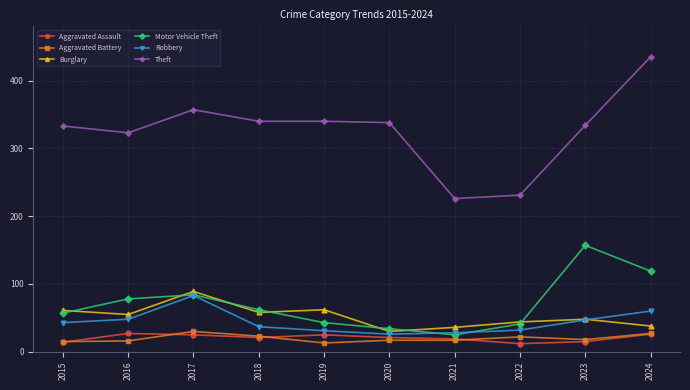

True or false: Aggravated Battery and Theft intersect in this chart.

False